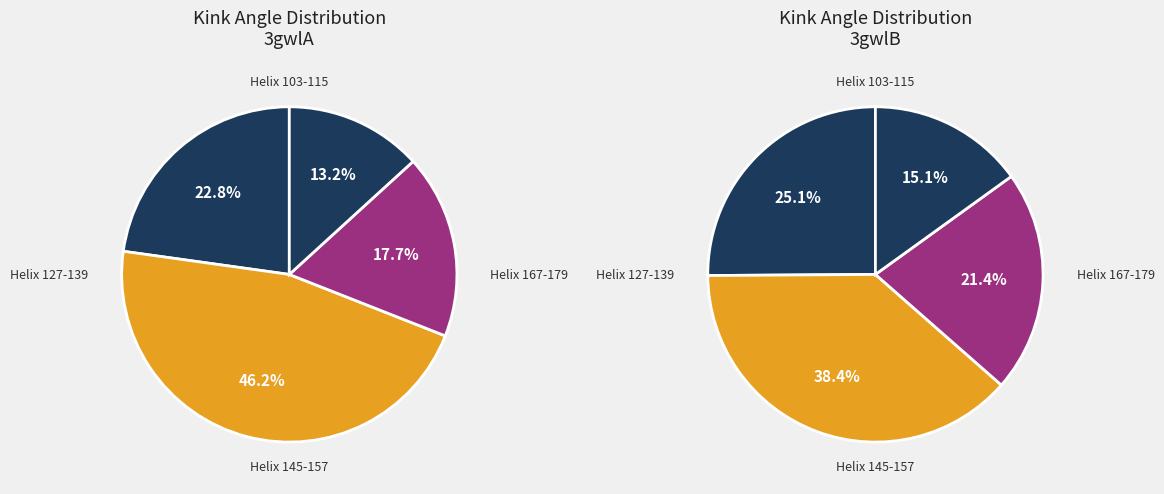

Is there a majority slice in this chart?

No